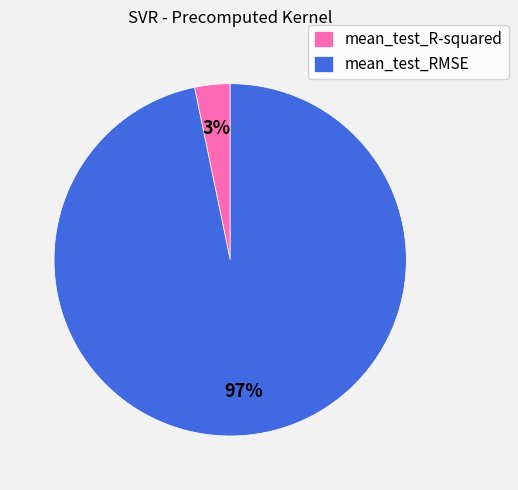

How many slices are in this pie chart?

2